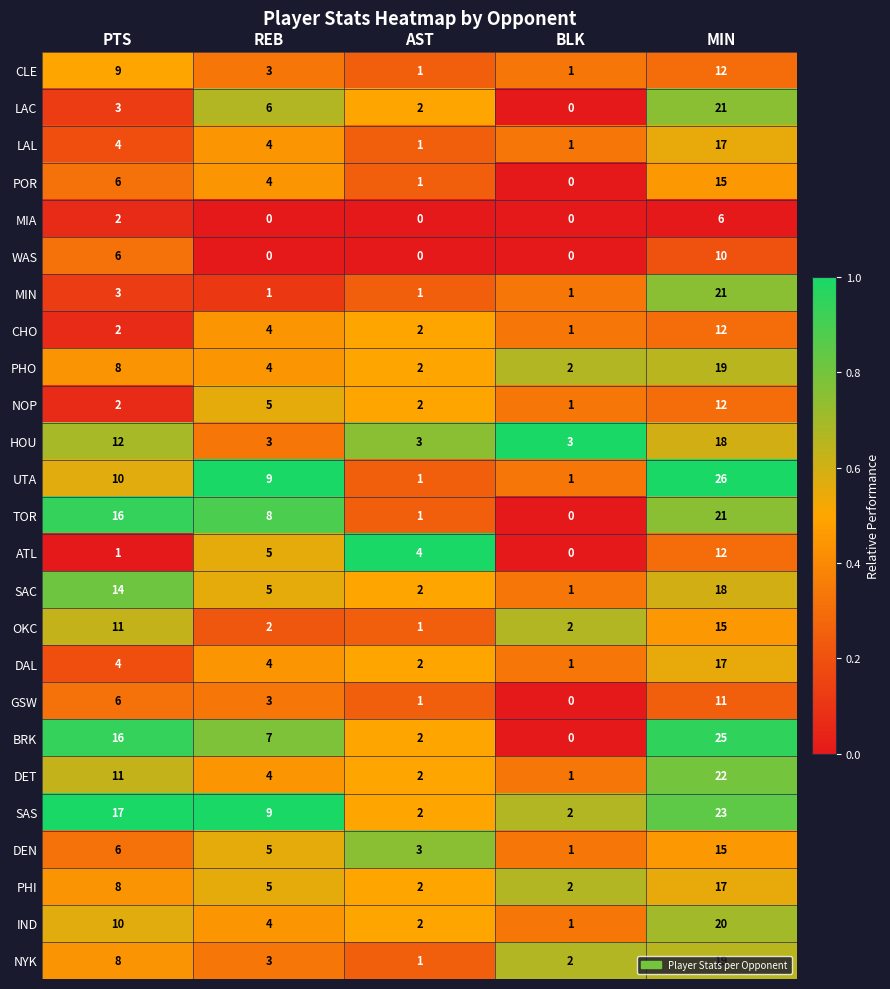

At which category is the sum across all series the highest?

MIN